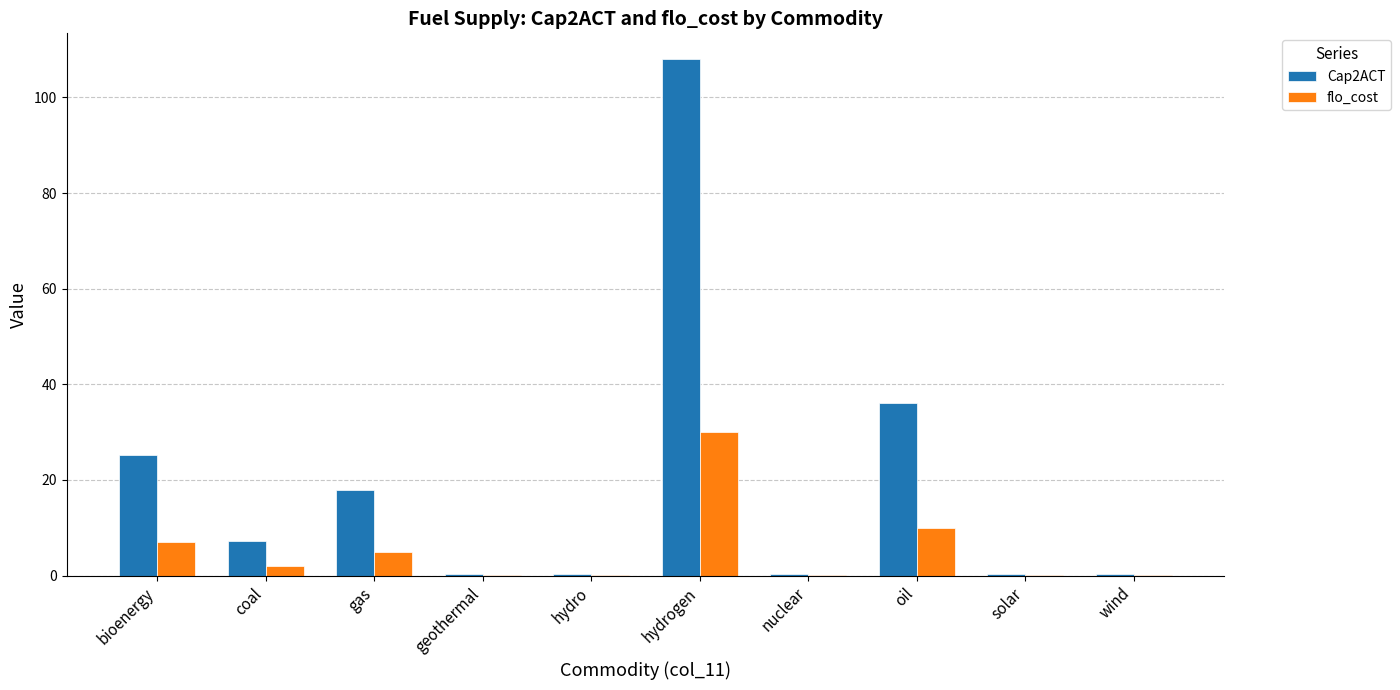

What is the maximum value for Cap2ACT?

108.0